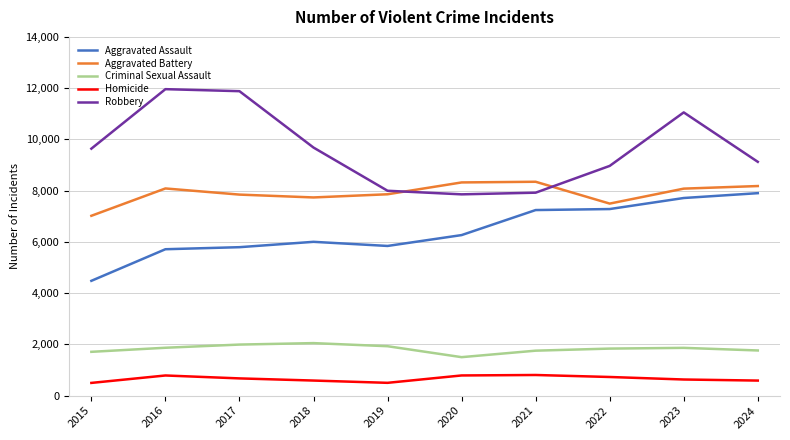

Which series has the widest spread of values?

Robbery